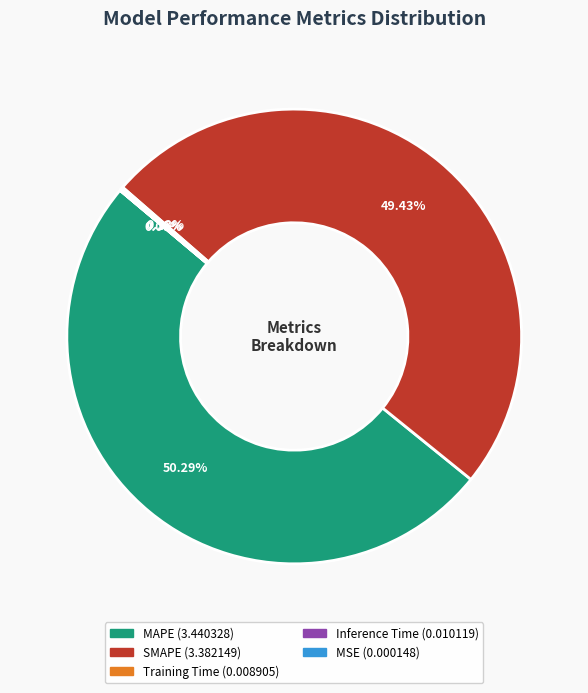

True or false: MAPE accounts for 50% of the total.

True